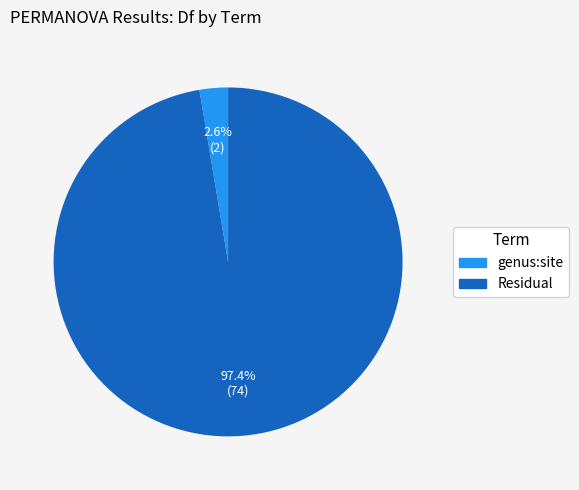

To the nearest percent, what is the difference between the largest and smallest slice percentages?

95%